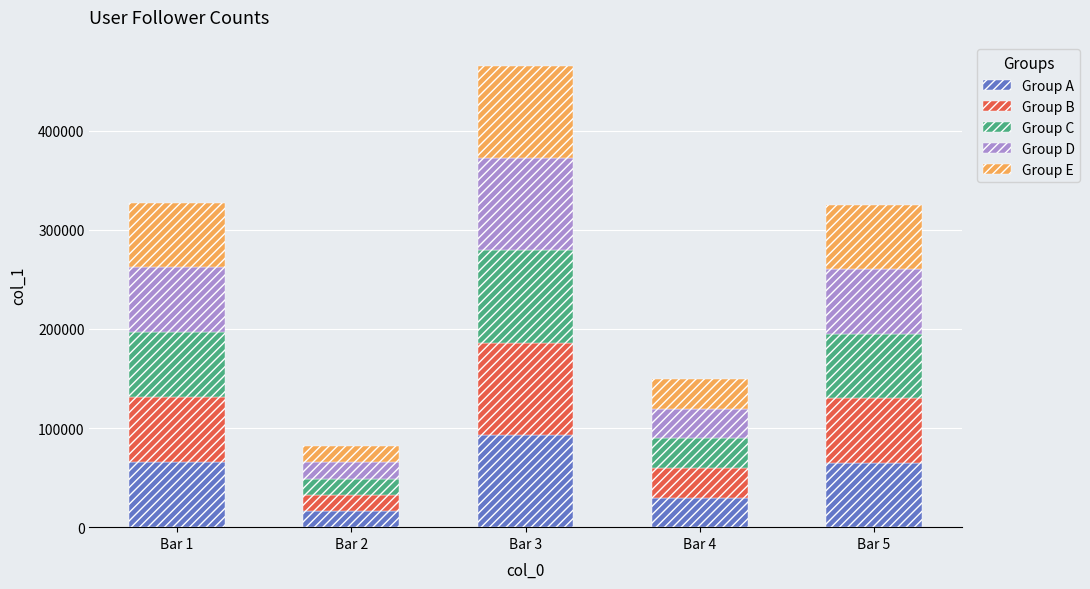

What is the difference between the maximum and minimum values in the Group A series?

76781